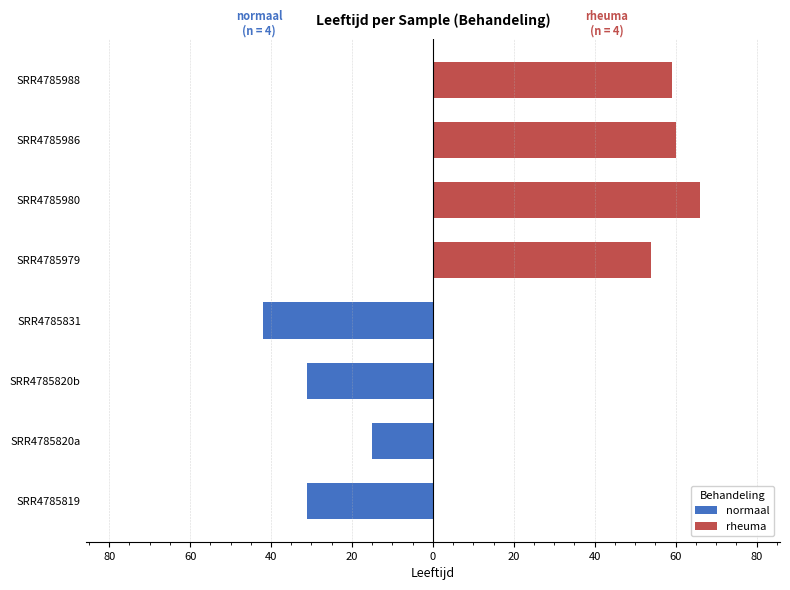

What are all the series names shown in the legend?

normaal, rheuma